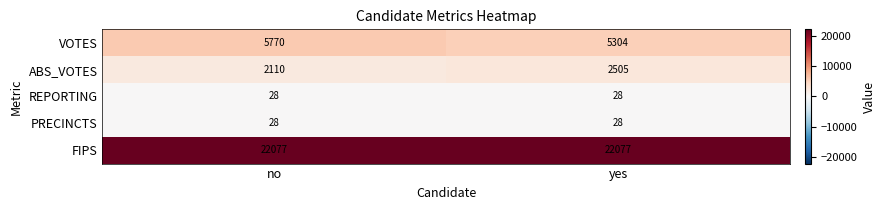

Which category has the highest value in the VOTES series?

no